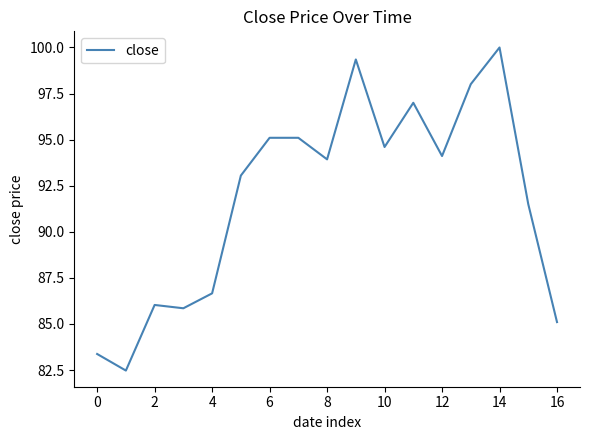

Count the number of data series in this chart.

1